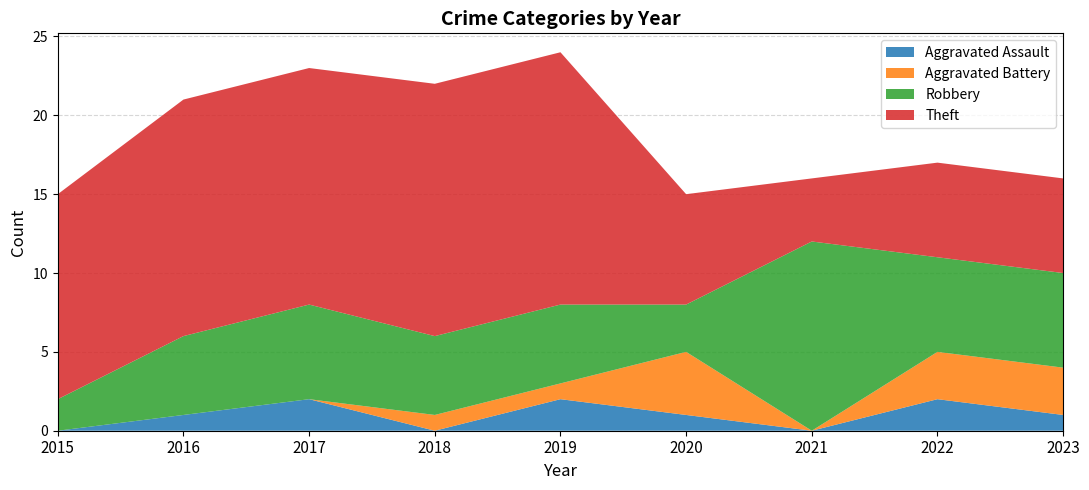

Reading left to right, extract all data points from this chart.

Aggravated Assault: 0	1	2	0	2	1	0	2	1
Aggravated Battery: 0	0	0	1	1	4	0	3	3
Robbery: 2	5	6	5	5	3	12	6	6
Theft: 13	15	15	16	16	7	4	6	6